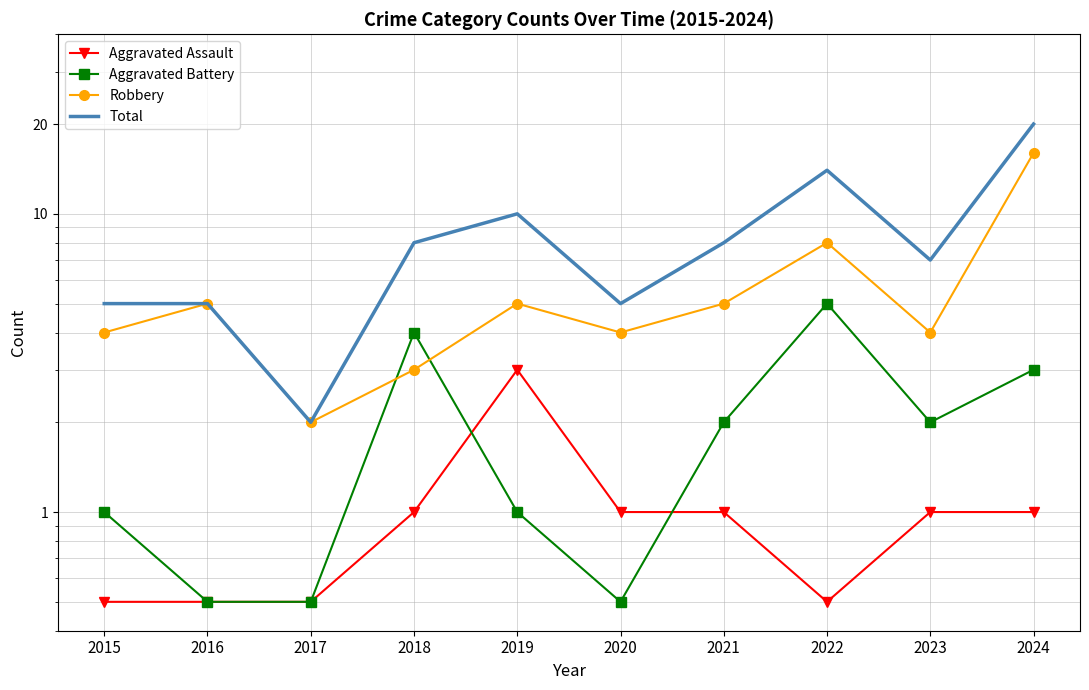

Reading left to right, what are all the values shown in this chart?

Aggravated Assault: 0.5	0.5	0.5	1.0	3.0	1.0	1.0	0.5	1.0	1.0
Aggravated Battery: 1.0	0.5	0.5	4.0	1.0	0.5	2.0	5.0	2.0	3.0
Robbery: 4.0	5.0	2.0	3.0	5.0	4.0	5.0	8.0	4.0	16.0
Total: 5.0	5.0	2.0	8.0	10.0	5.0	8.0	14.0	7.0	20.0